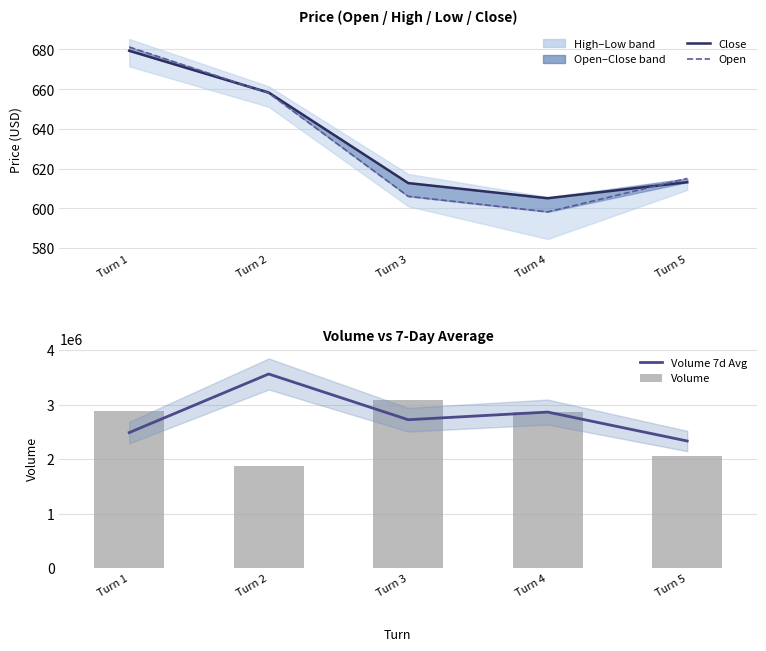

At Turn 3, list the series in order from largest to smallest.

Volume, Volume 7d Avg, Close, Open